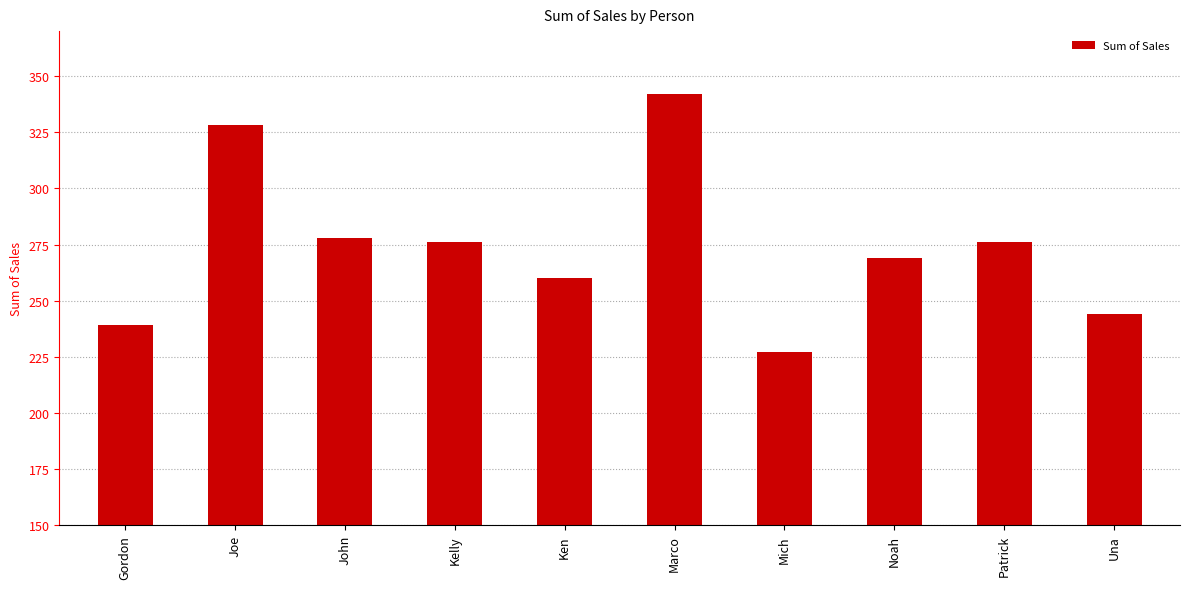

How many data points are less than 276?

5